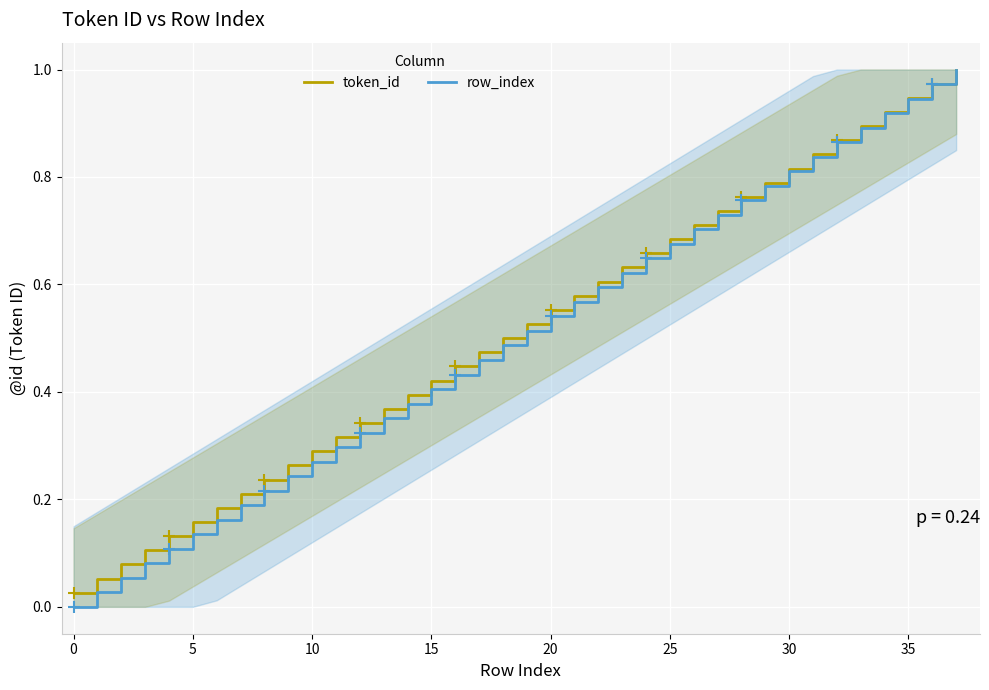

True or false: token_id and row_index cross at least once.

False